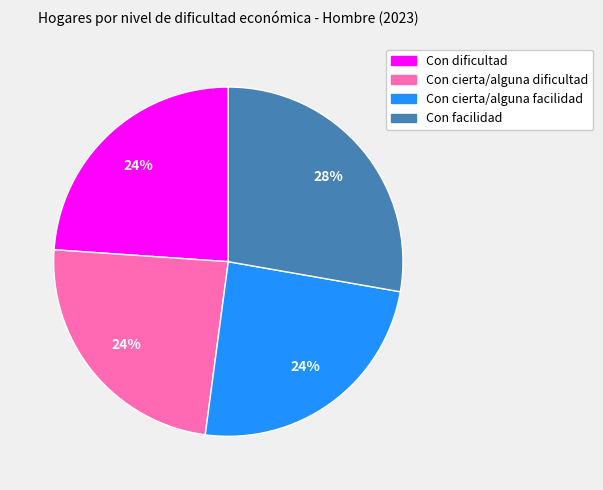

Do Con dificultad and Con cierta/alguna facilidad together represent more than half of the pie?

No